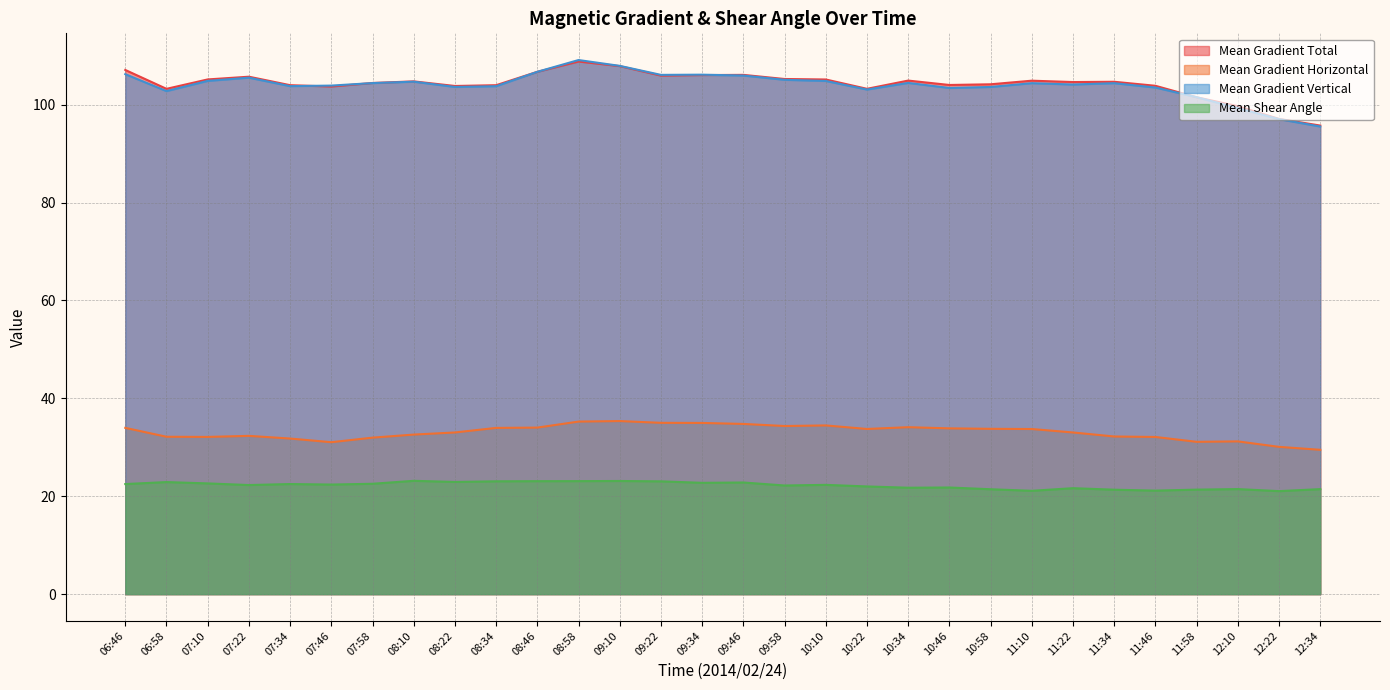

True or false: Mean Gradient Vertical and Mean Gradient Horizontal cross at least once.

False